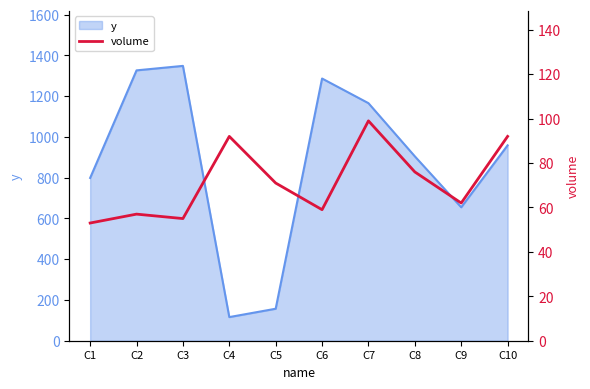

The value of y at C4 is 116. True or false?

True